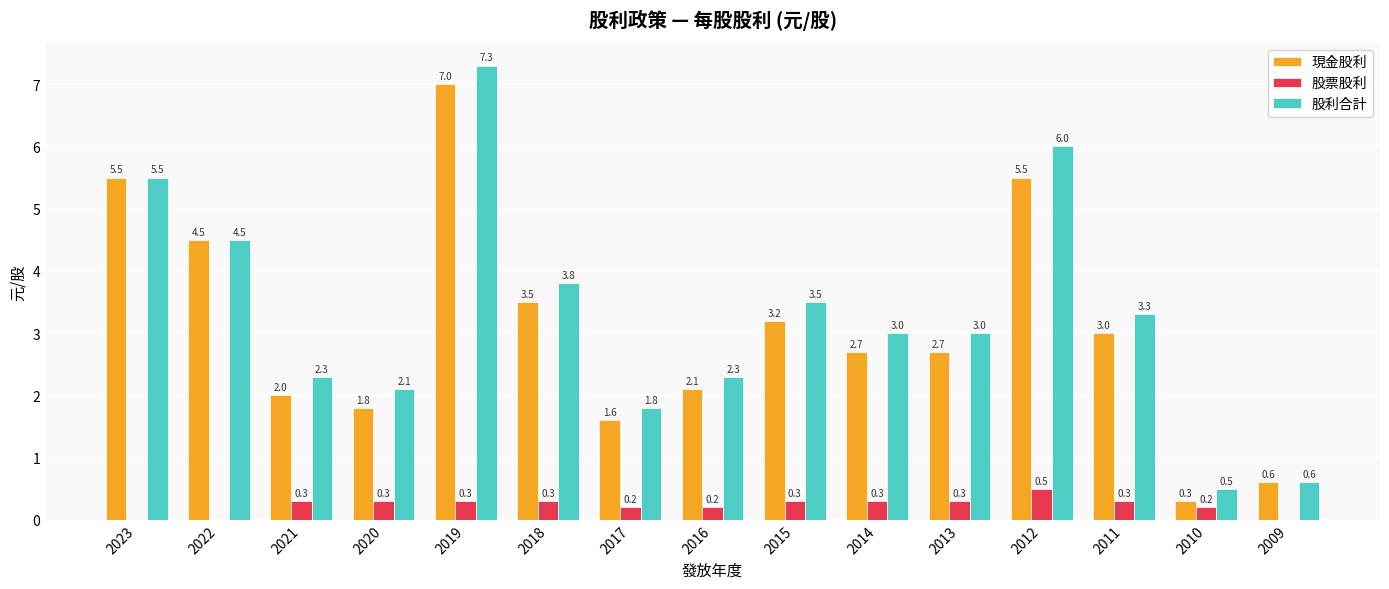

What is the maximum value for 股票股利?

0.5